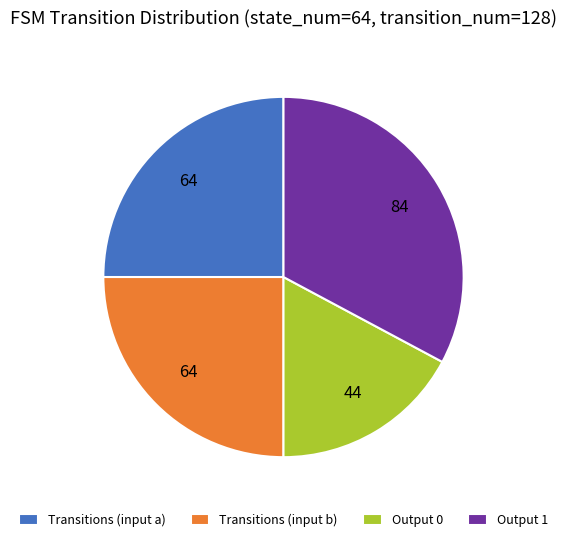

Do Transitions (input a) and Output 1 together represent more than half of the pie?

Yes